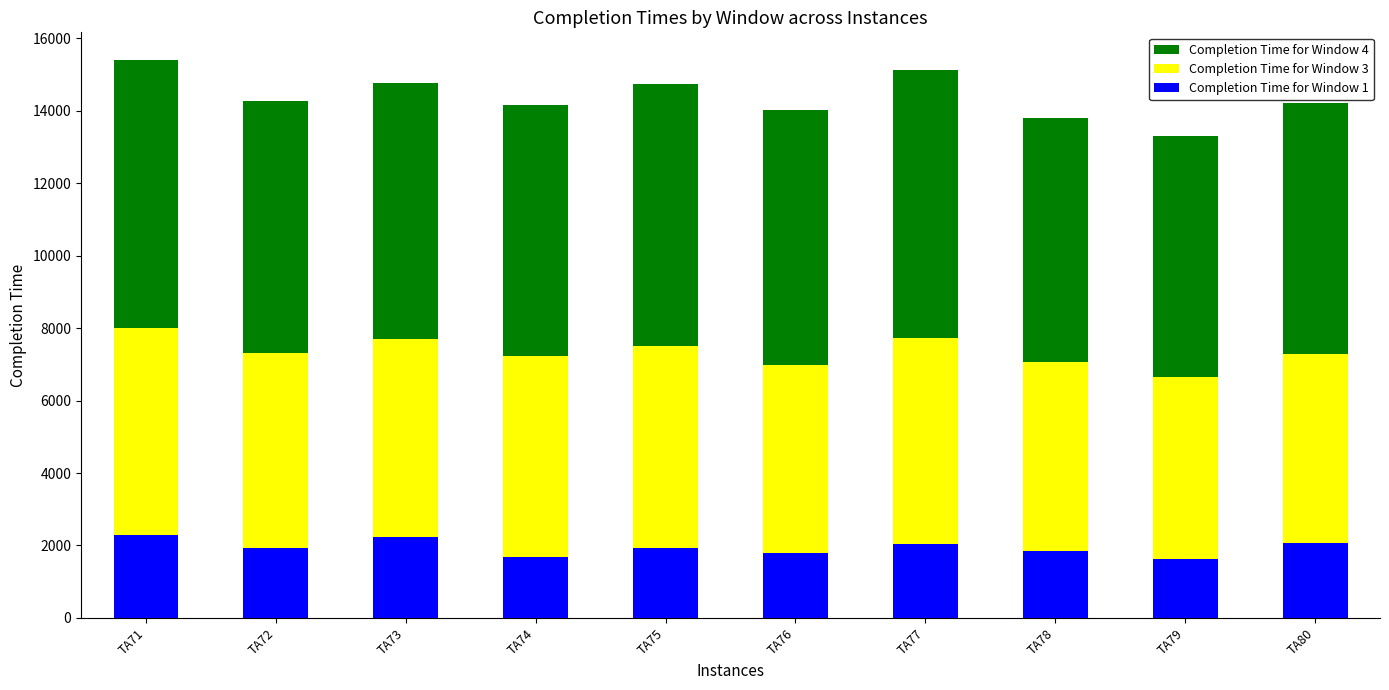

What is the lowest value of the Completion Time for Window 1 series?

1629